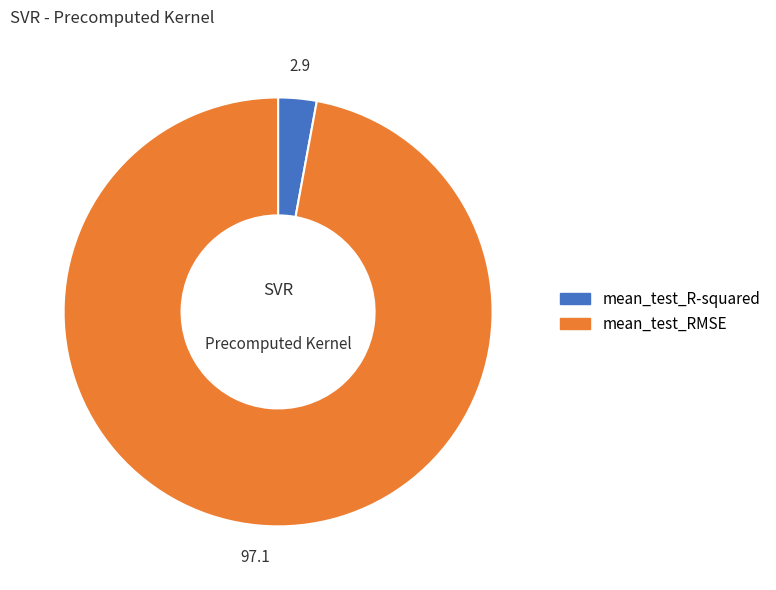

Combined, do mean_test_RMSE and mean_test_R-squared account for over 50%?

Yes